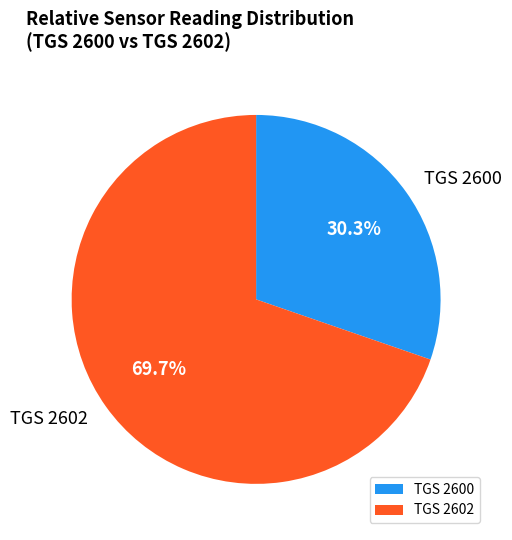

What is the smallest slice in the pie chart?

TGS 2600